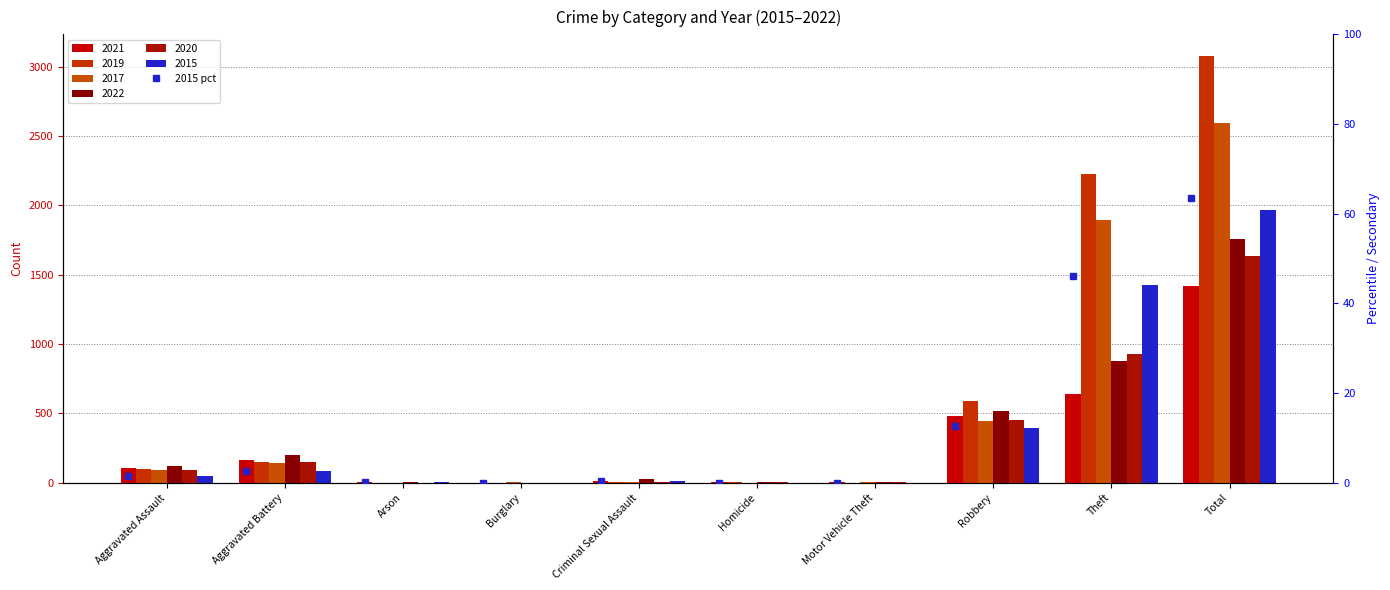

Rank the categories by value from highest to lowest.

Total, Theft, Robbery, Aggravated Battery, Aggravated Assault, Criminal Sexual Assault, Arson, Motor Vehicle Theft, Burglary, Homicide